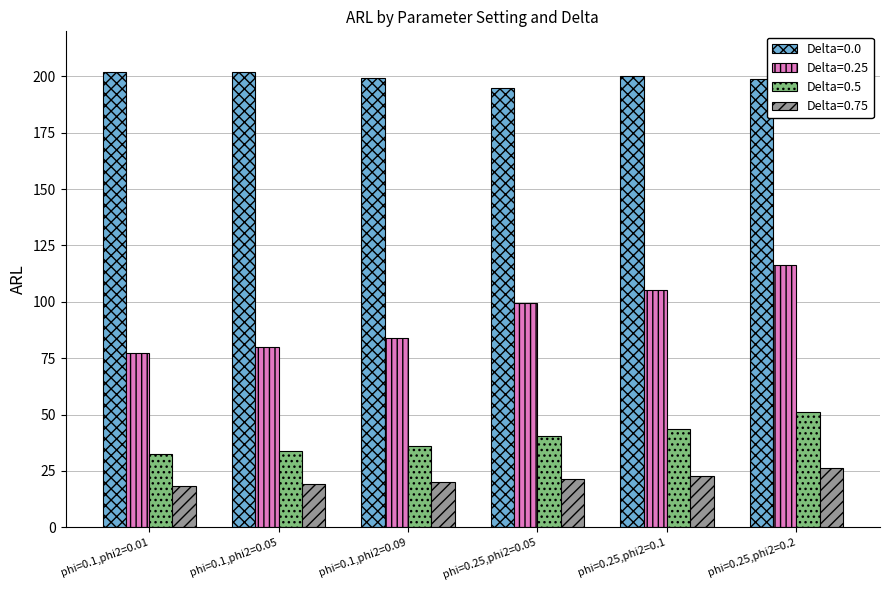

What is the label of the 2nd bar from the left?

phi=0.1,phi2=0.05